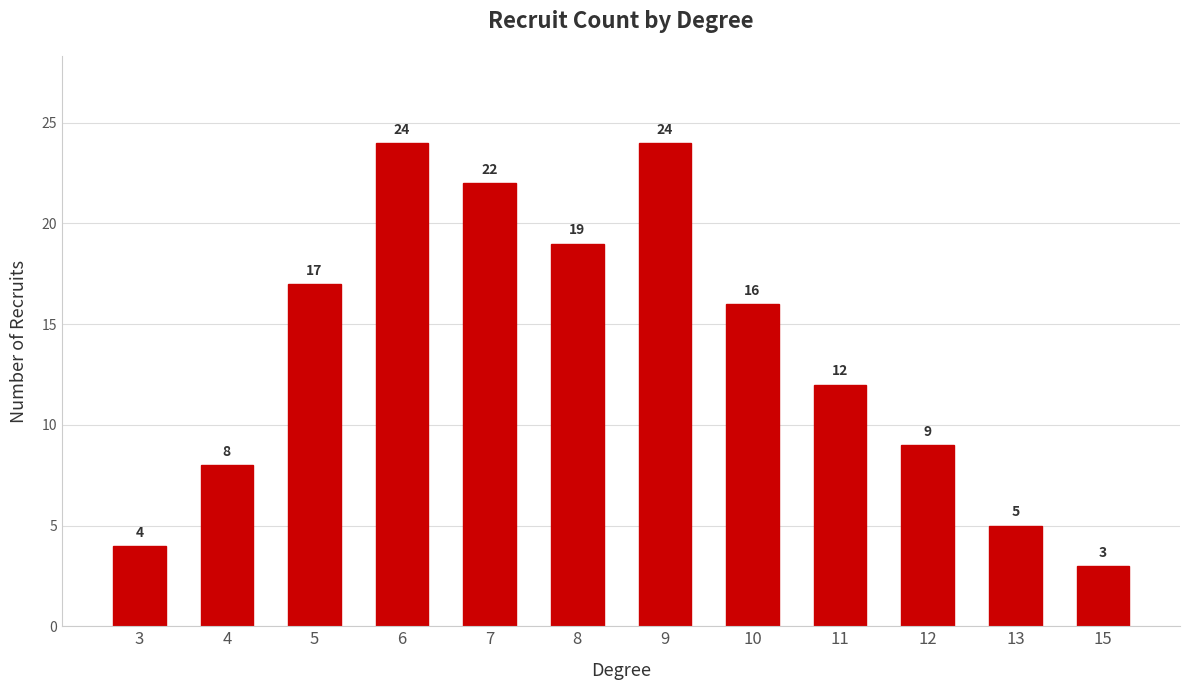

The value at 15 is 3. True or false?

True